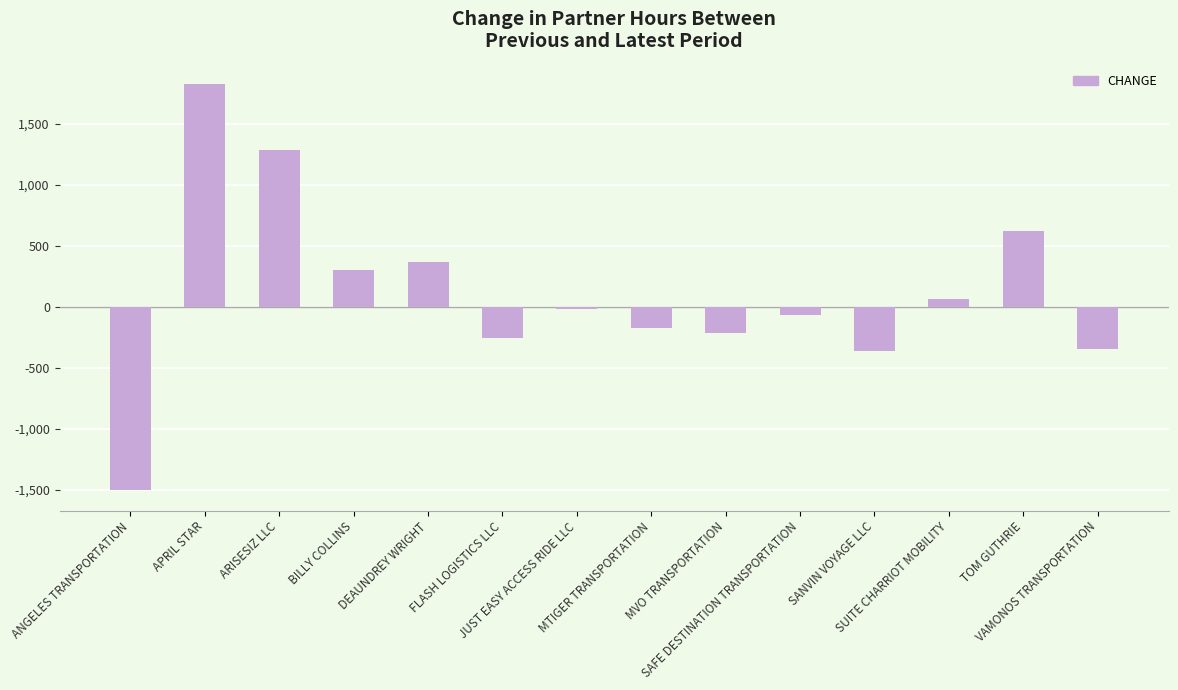

What is the change in value from ANGELES TRANSPORTATION to SAFE DESTINATION TRANSPORTATION?

+1440.5